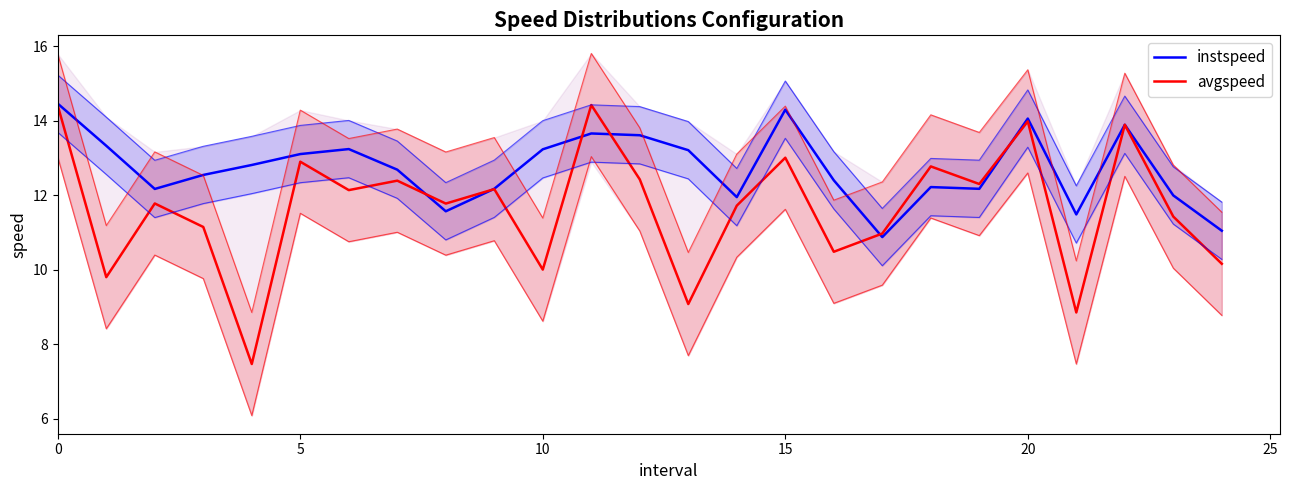

Where is instspeed nearest to the value 12?

23